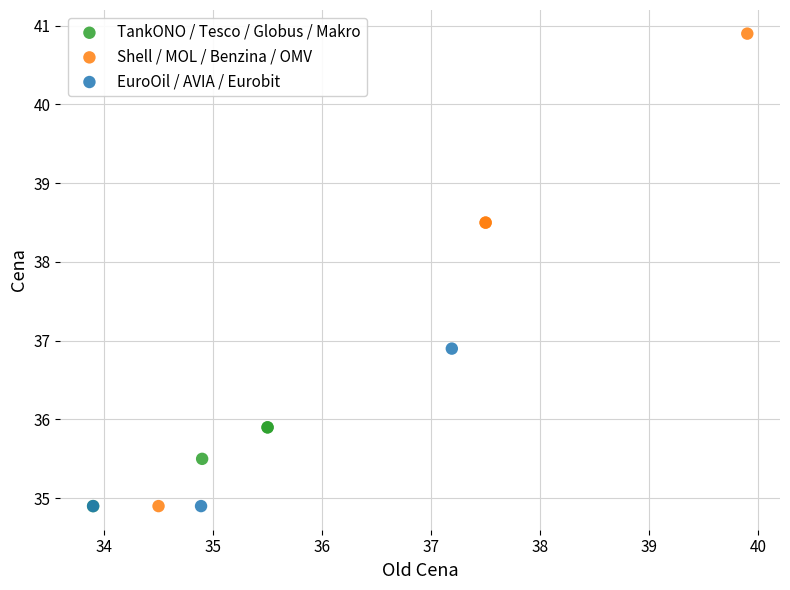

Which series has the largest Y range (max minus min)?

Shell / MOL / Benzina / OMV